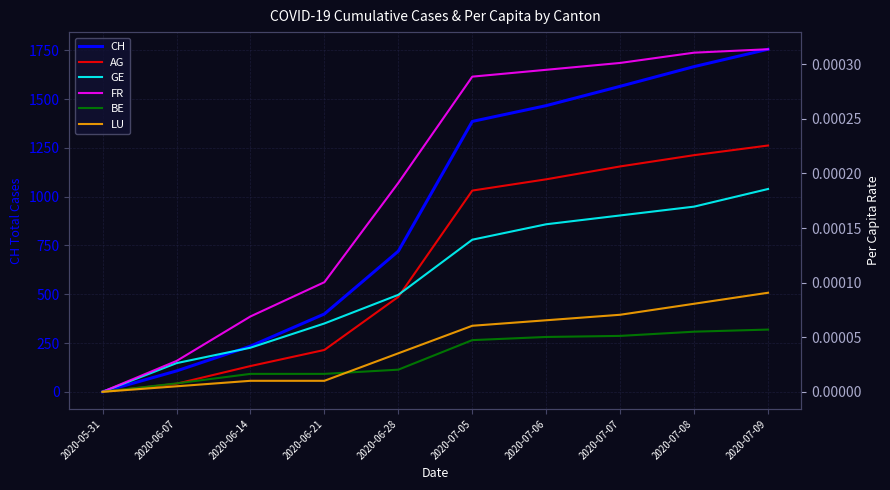

What is the total value across all series at 2020-07-09?

1756.0